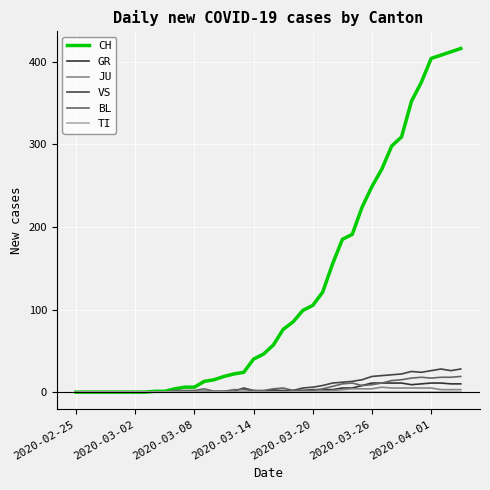

Is this an area chart (filled region under the line)?

No